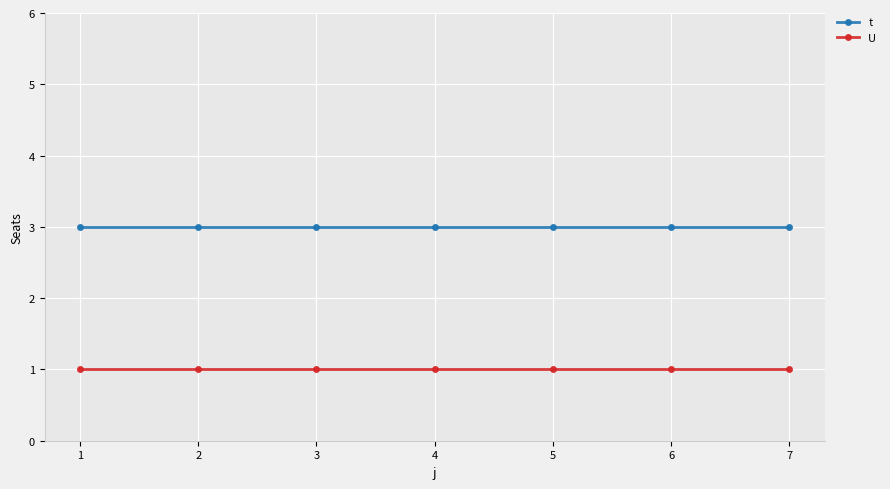

What is the value of the U point at the 6th from the left?

1